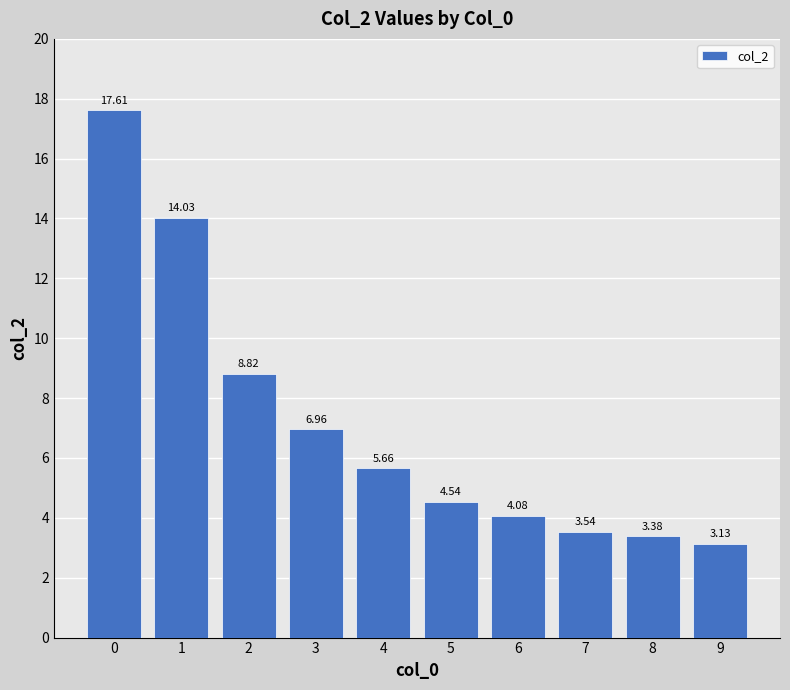

What is the ratio of the value at 2 to the value at 4?

1.6